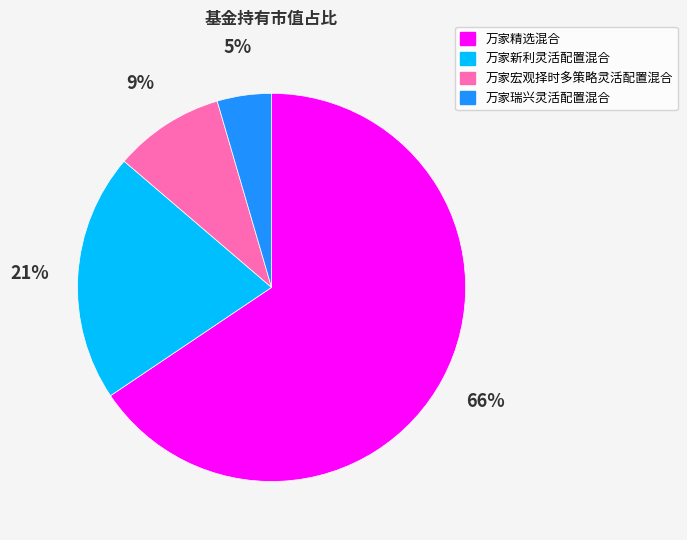

Which category accounts for the majority?

万家精选混合